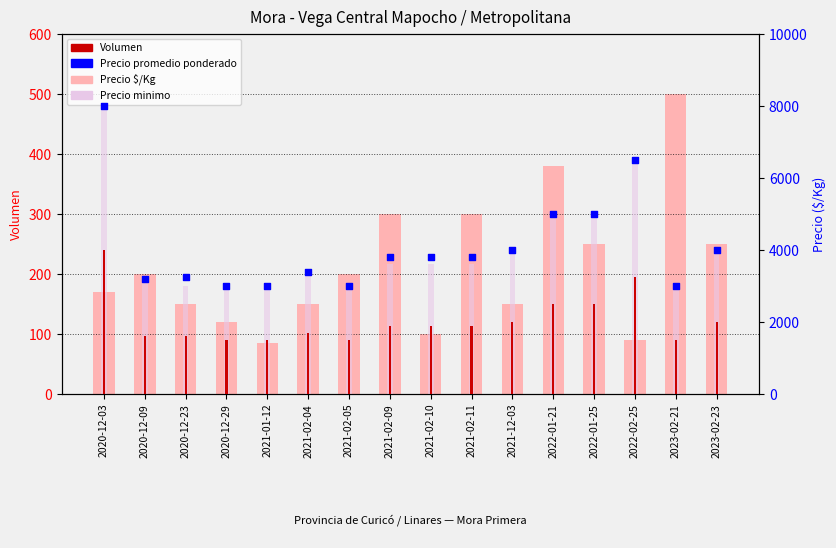

Which series has the widest spread of Y values?

Precio minimo